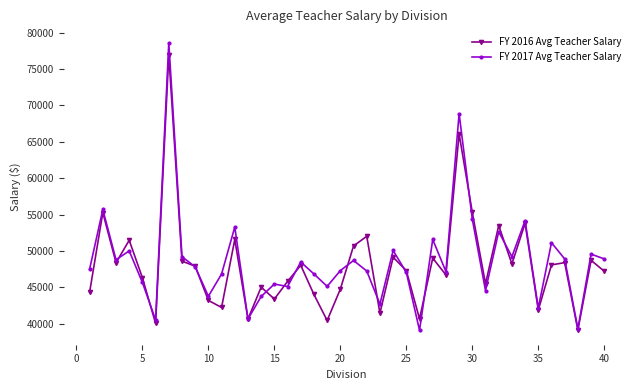

True or false: FY 2016 Avg Teacher Salary has more than 0 interior local peaks.

True